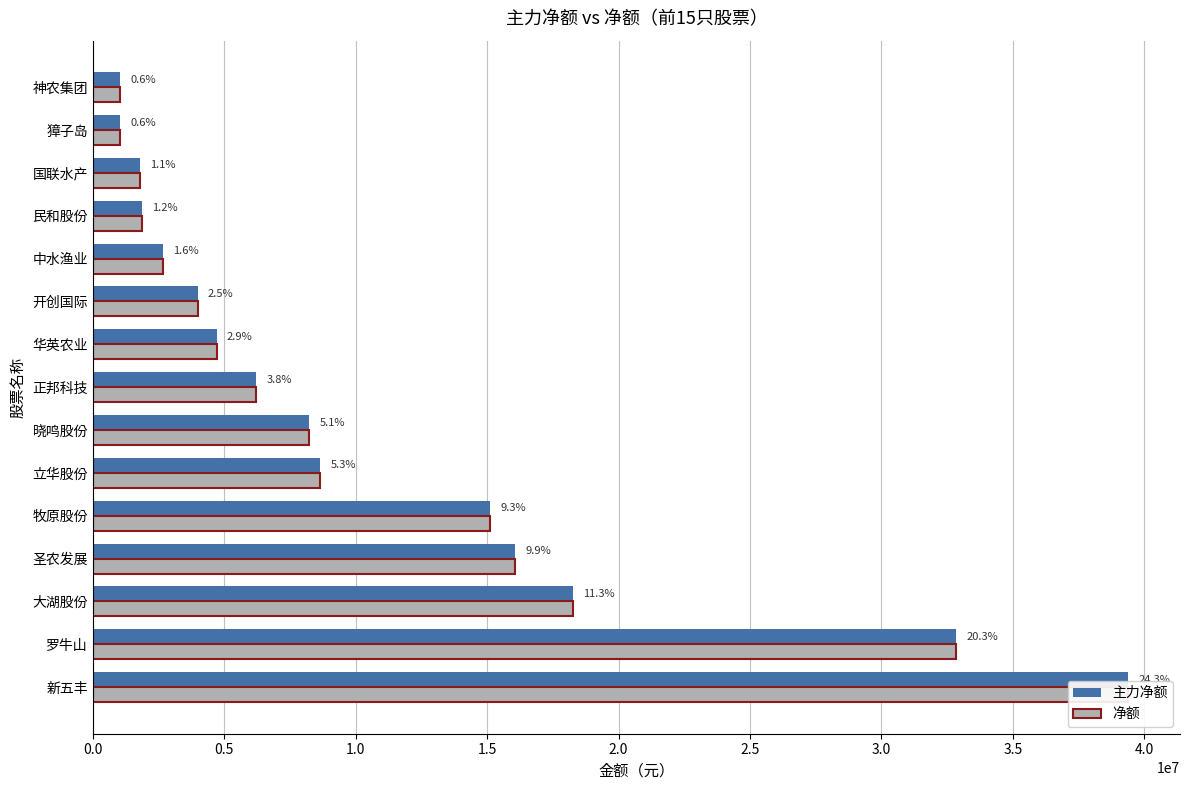

Read the 主力净额 value at 中水渔业, to the nearest 100.

2656200